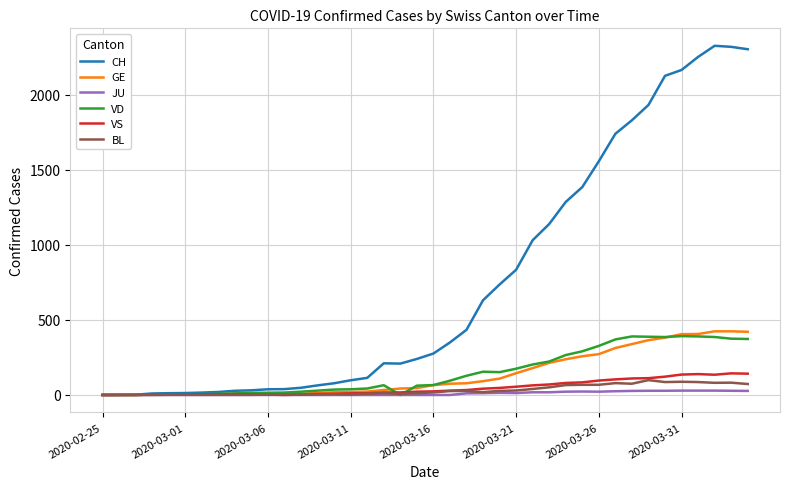

Which series has the largest total across all categories?

CH